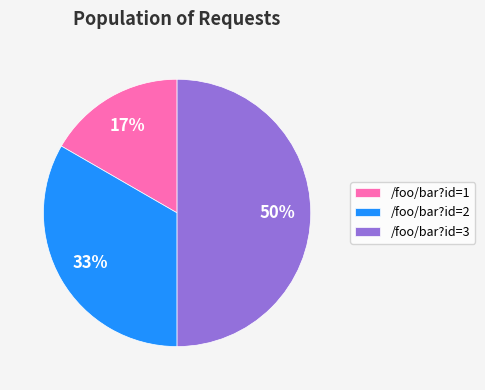

Rank the categories by value from highest to lowest.

/foo/bar?id=3, /foo/bar?id=2, /foo/bar?id=1